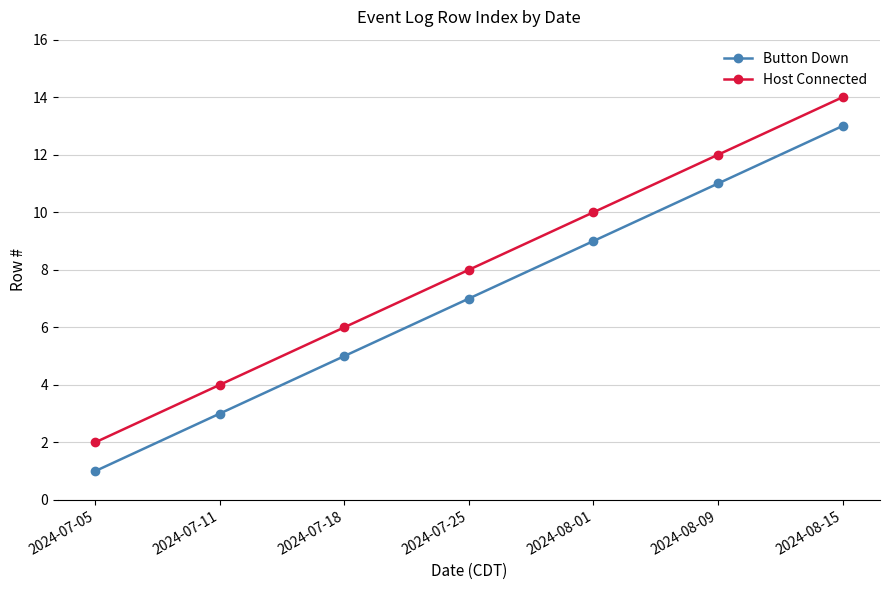

Reading left to right, extract all data points from this chart.

Button Down: 2024-07-05=1	2024-07-11=3	2024-07-18=5	2024-07-25=7	2024-08-01=9	2024-08-09=11	2024-08-15=13
Host Connected: 2024-07-05=2	2024-07-11=4	2024-07-18=6	2024-07-25=8	2024-08-01=10	2024-08-09=12	2024-08-15=14